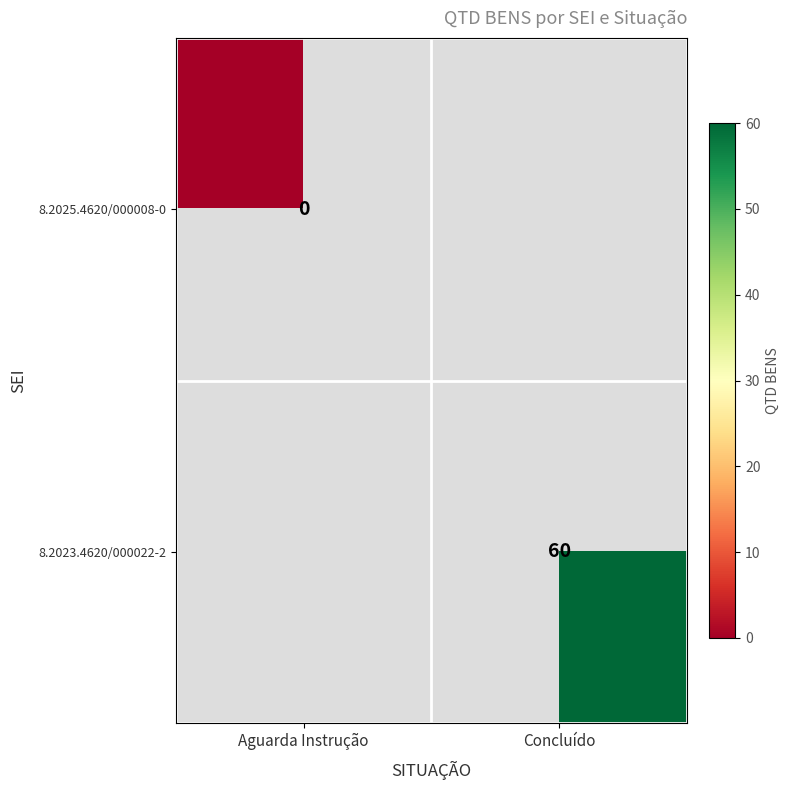

At how many categories does at least one series exceed 14?

1